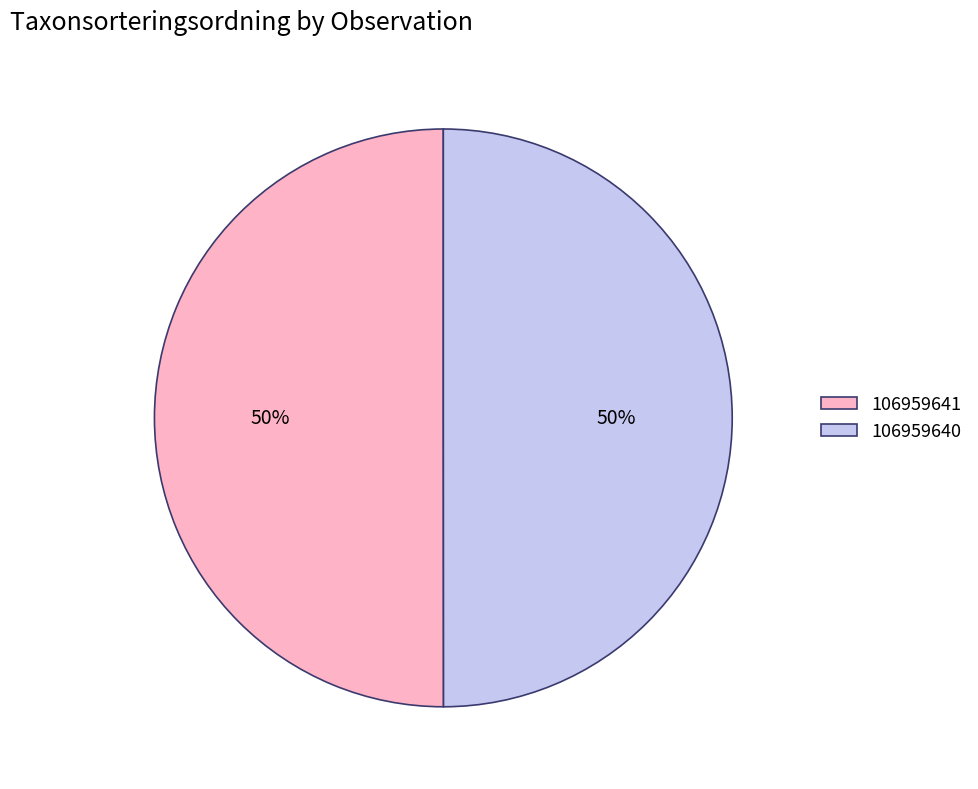

To the nearest percent, what is the average slice percentage?

50%